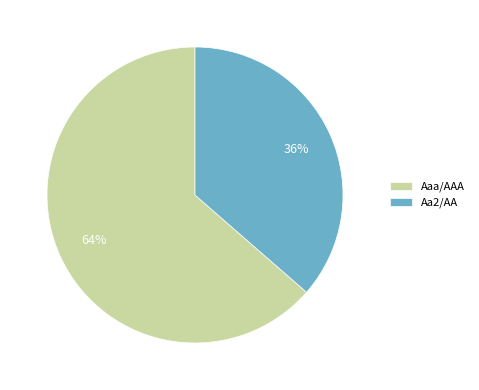

Between Aaa/AAA and Aa2/AA, which is larger?

Aaa/AAA